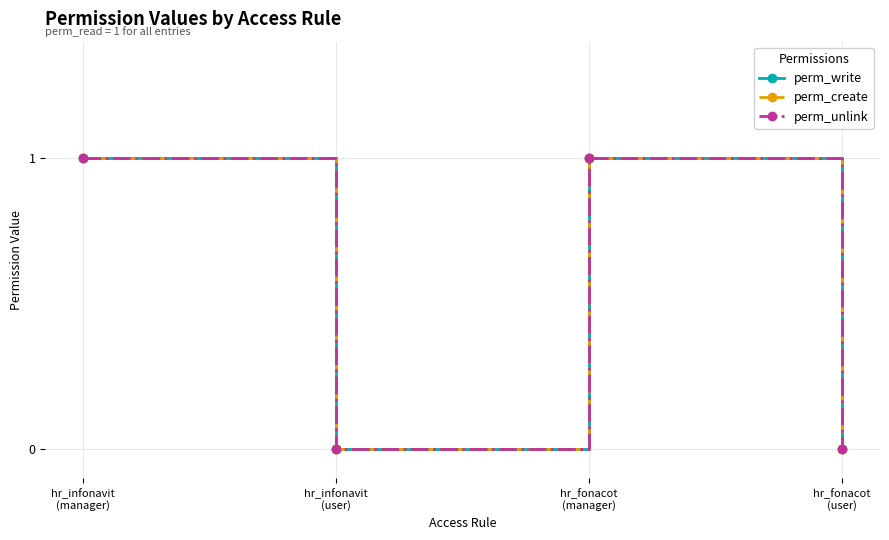

Is this an area chart (filled region under the line)?

No